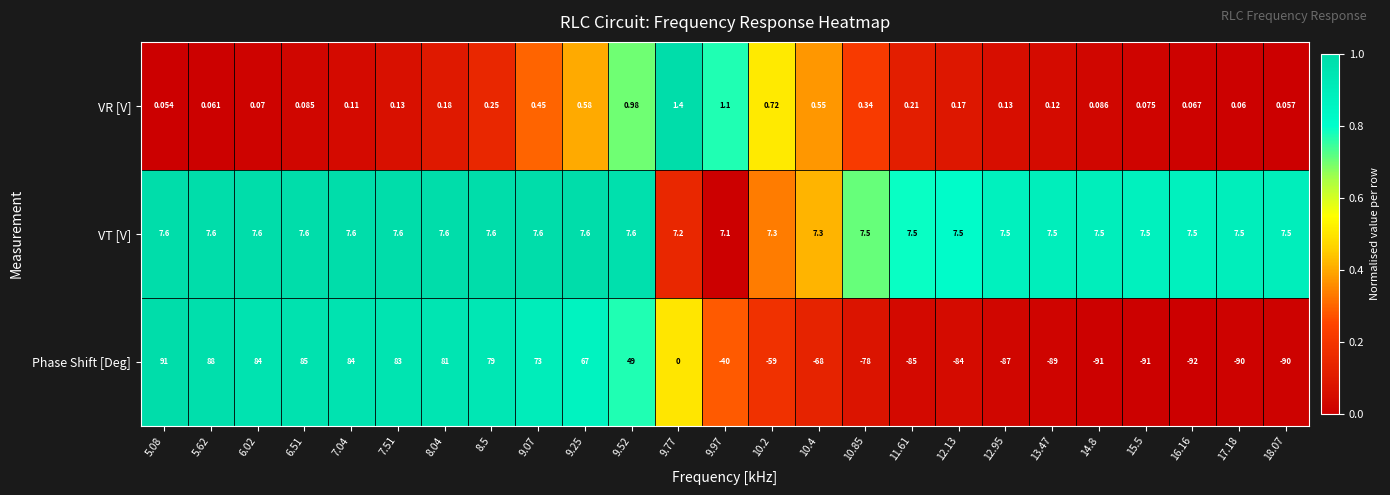

List the series in order of their overall mean, lowest first.

Phase Shift [Deg], VR [V], VT [V]